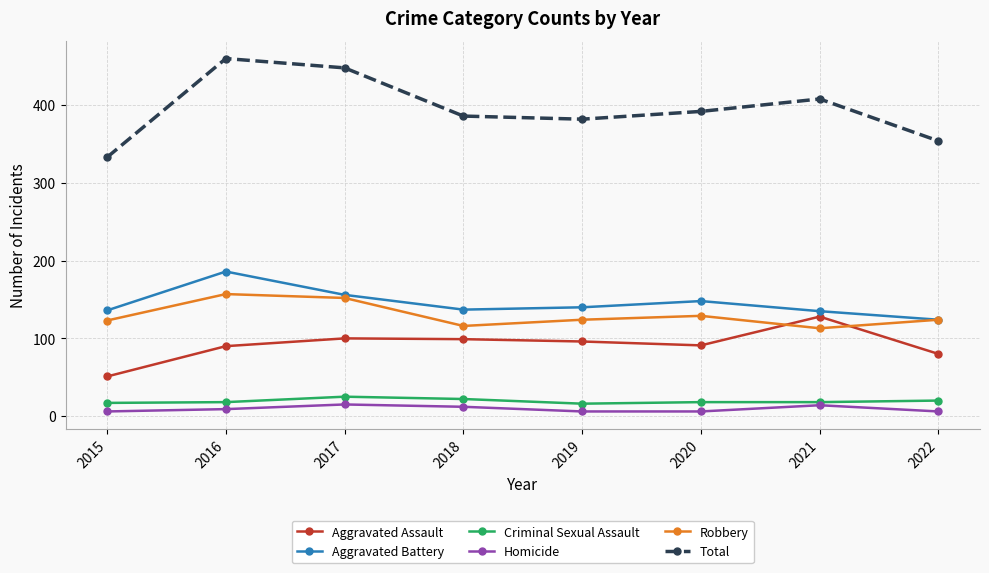

True or false: Total and Criminal Sexual Assault intersect in this chart.

False